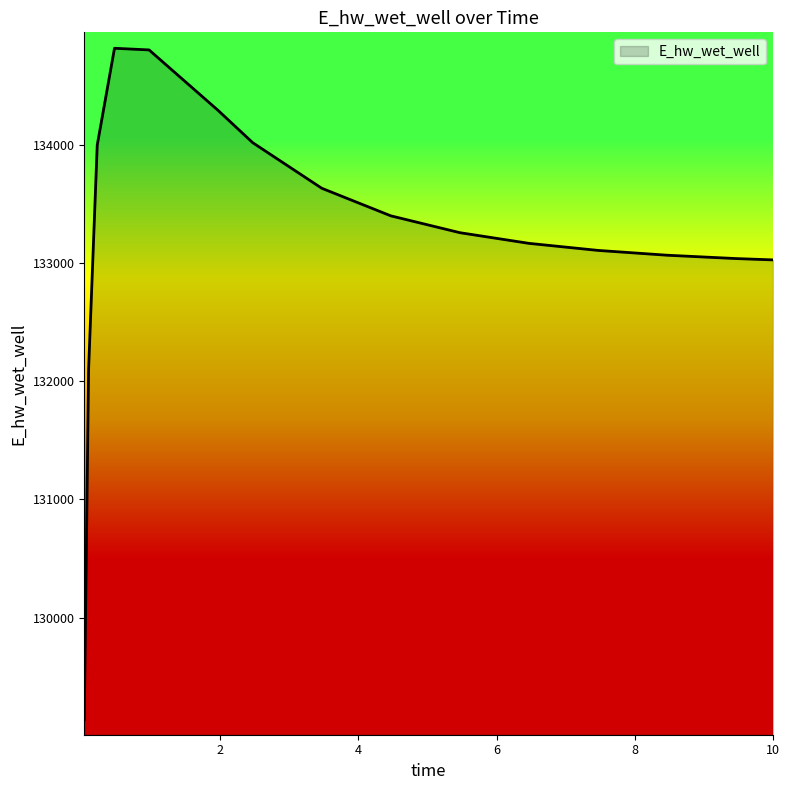

What is the smallest value displayed?

129139.4